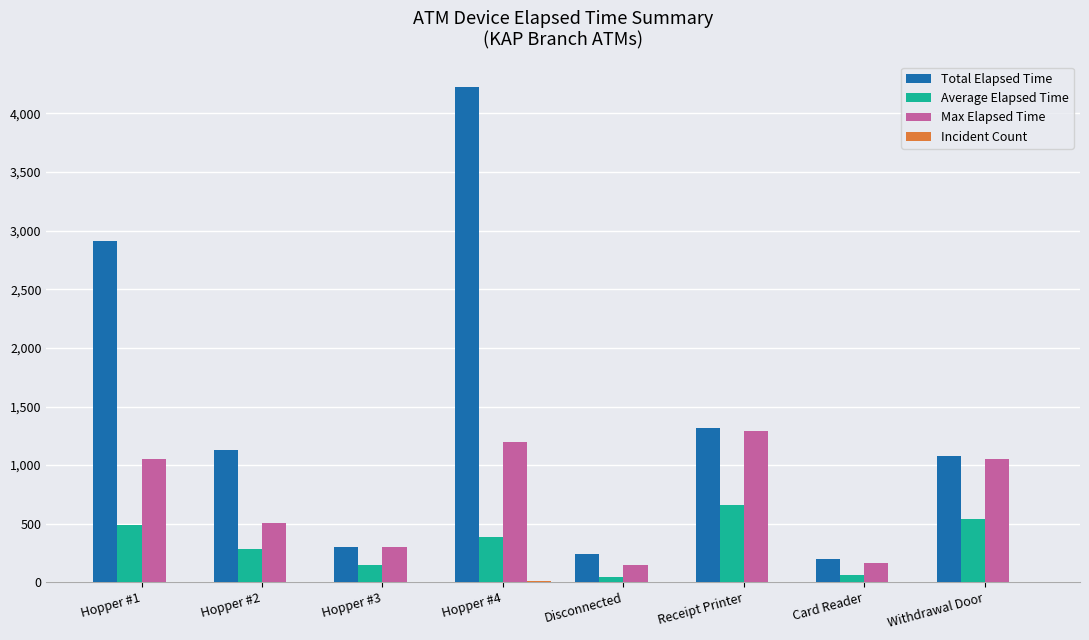

Which series changed the most between Hopper #4 and Card Reader?

Total Elapsed Time